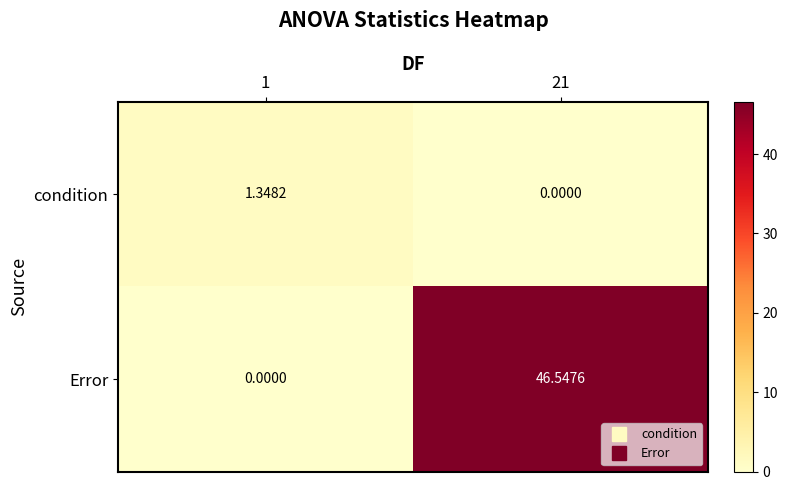

At which category is the sum across all series the highest?

21